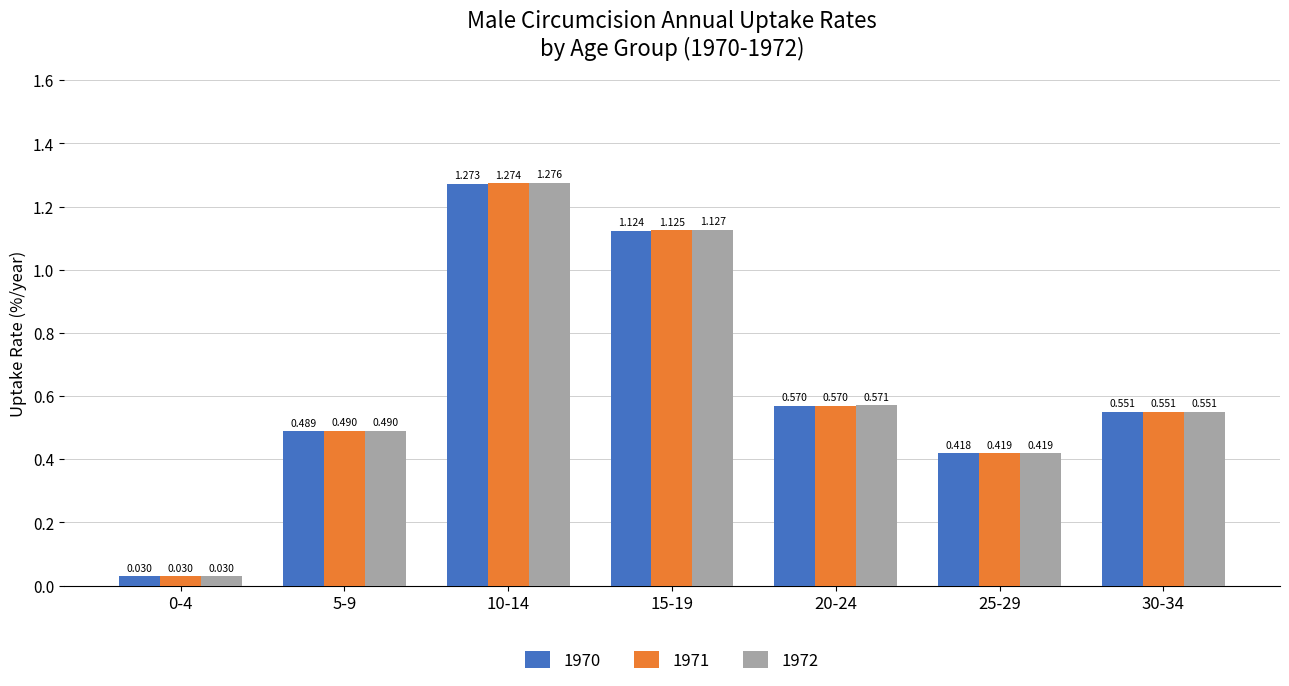

What is the difference between the maximum and minimum values in the 1970 series?

1.2